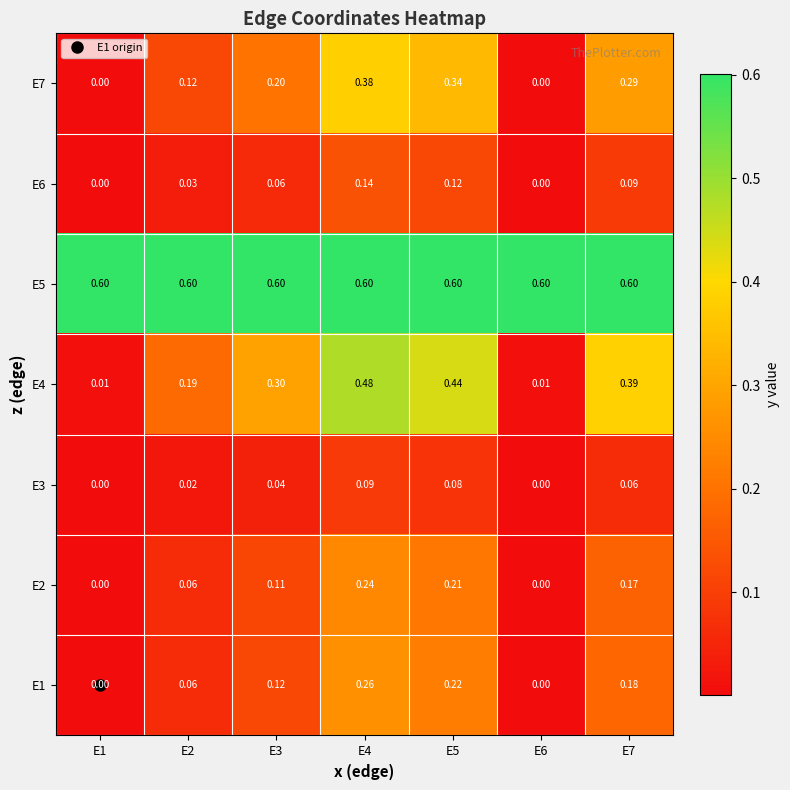

Is the value of E1 at E5 greater than the value of E5 at E2?

No